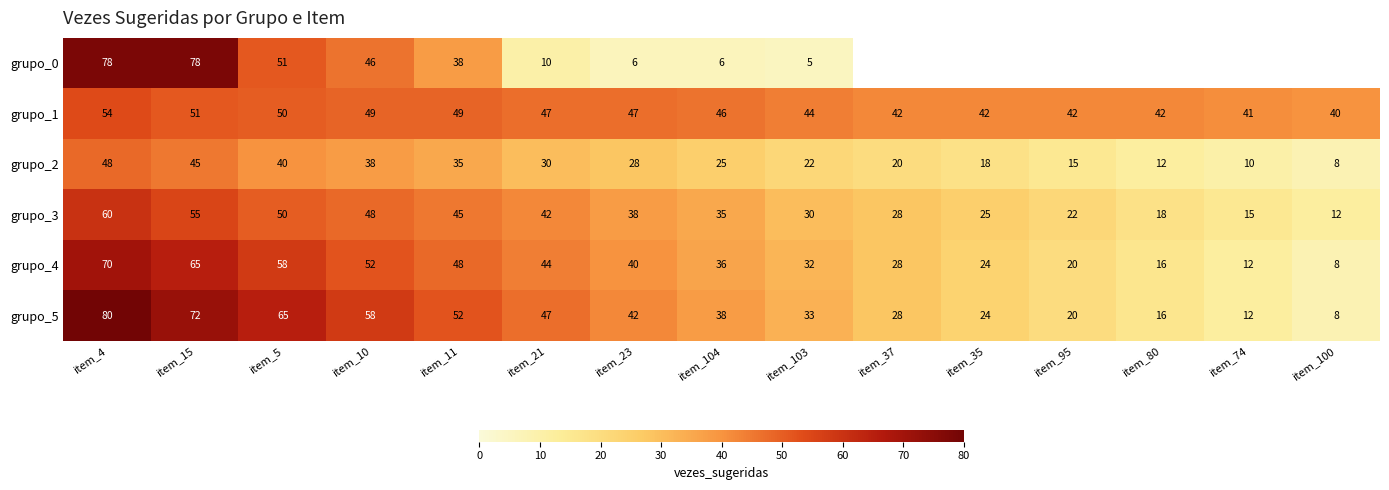

At item_11, list the series in order from smallest to largest.

grupo_2, grupo_0, grupo_3, grupo_4, grupo_1, grupo_5